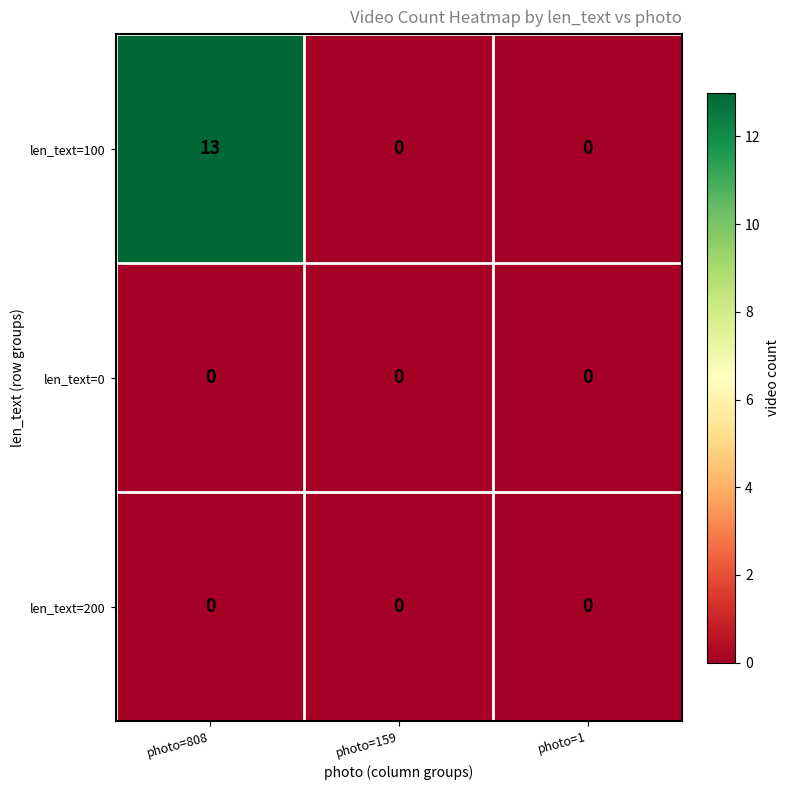

At which category is the sum across all series the highest?

photo=808